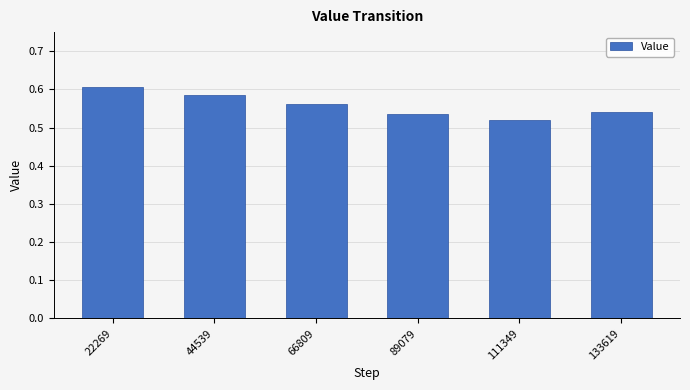

The chart shows a value of 0.2 at 66809. True or false?

False